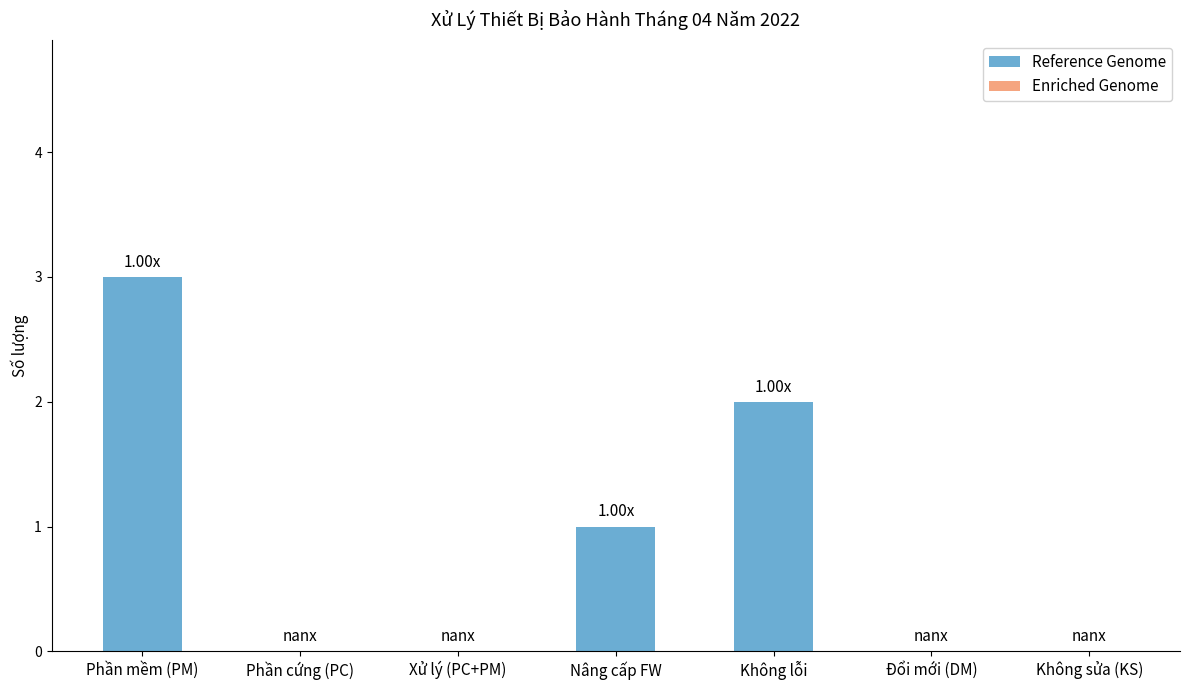

How many distinct data groups are displayed?

1